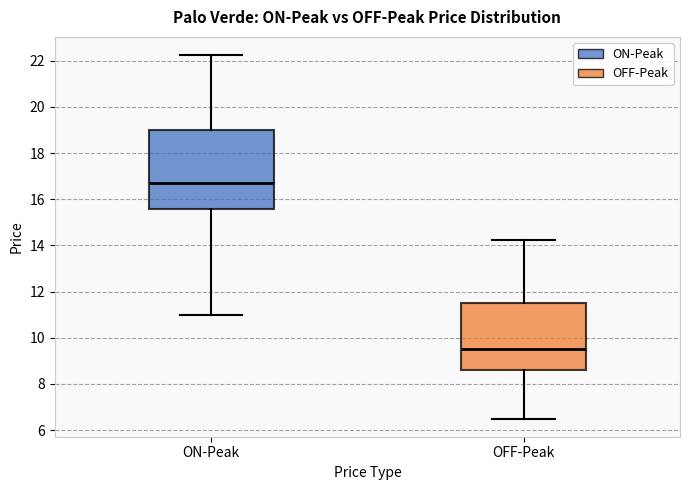

Reading left to right, read every box against the y-axis: the position of its median line, the range the box covers, and the ends of its whiskers. The values are not printed on the chart, so give them approximately, as read against the axis.

ON-Peak: median 16.6, box 15.6 to 19.0, whiskers 11.0 to 22.2
OFF-Peak: median 9.6, box 8.6 to 11.6, whiskers 6.6 to 14.2